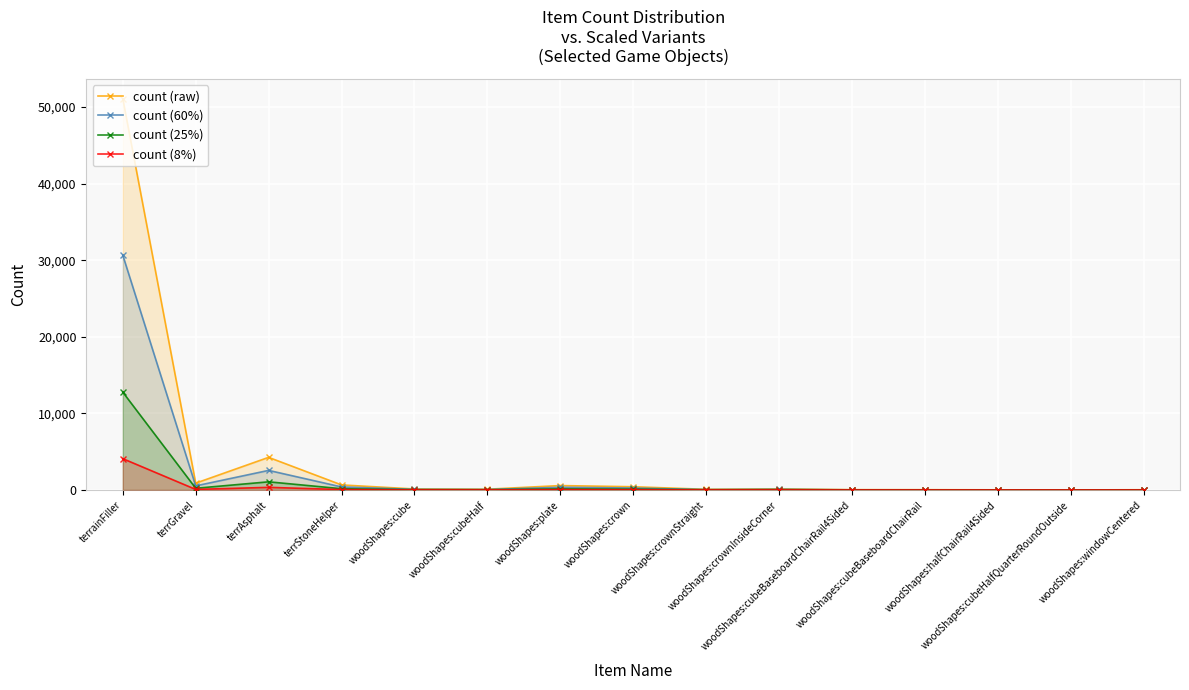

True or false: count (raw) and count (8%) cross at least once.

False